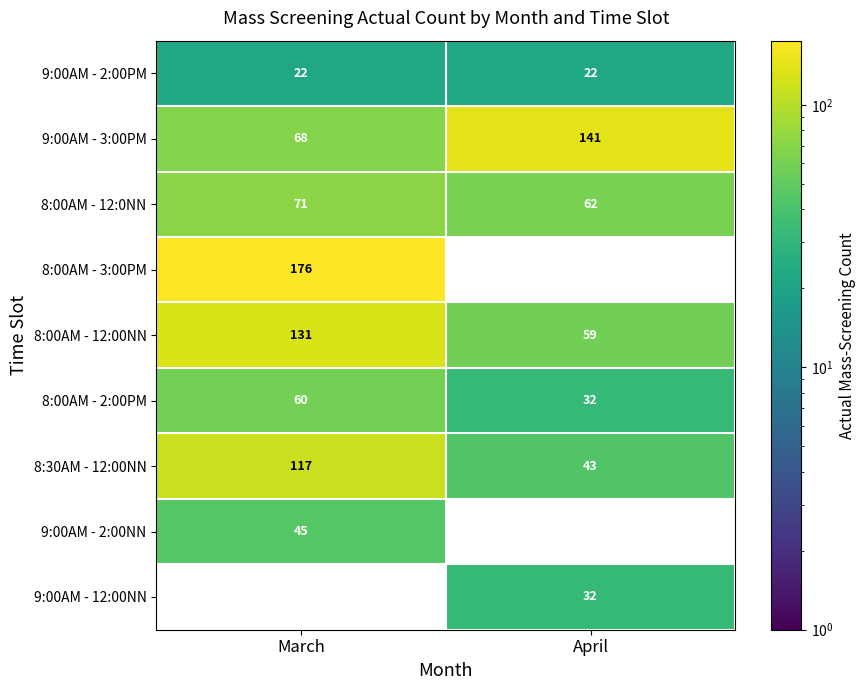

How many series are shown in this chart?

9